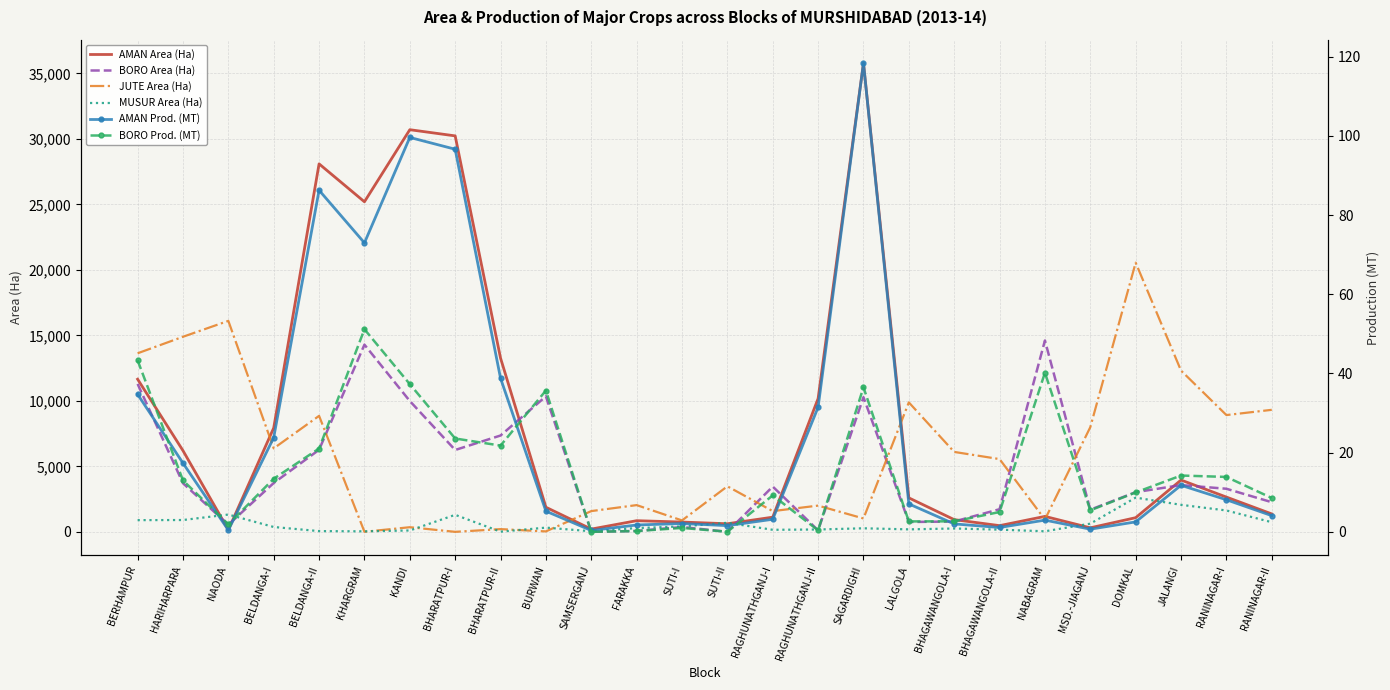

Which series has the largest range (max minus min)?

AMAN Area (Ha)